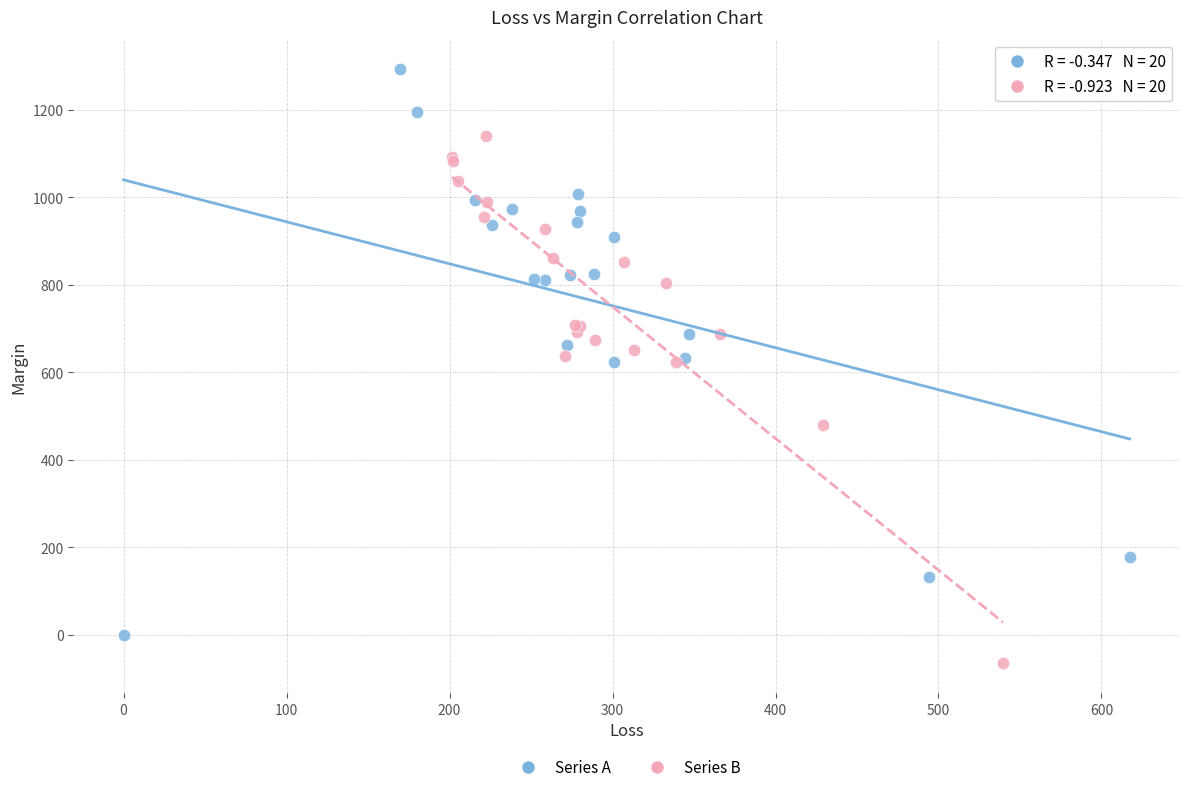

What are all the series names shown in the legend?

Series A, Series B